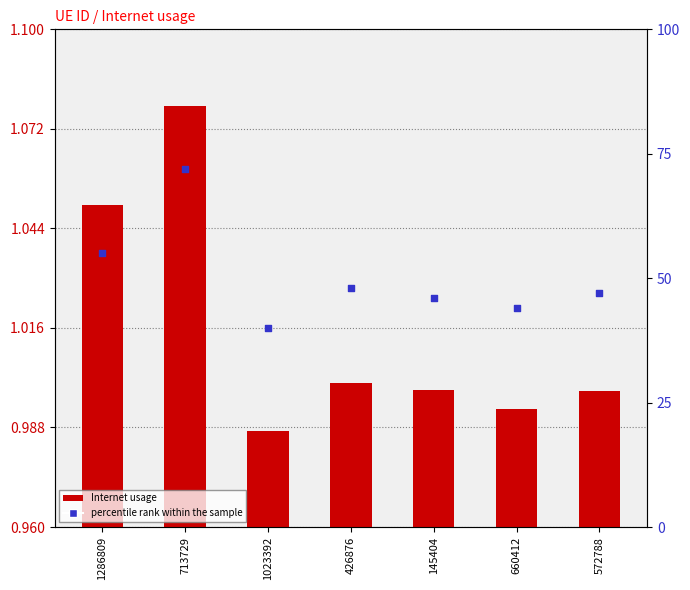

Which series has the largest total across all categories?

percentile rank within the sample